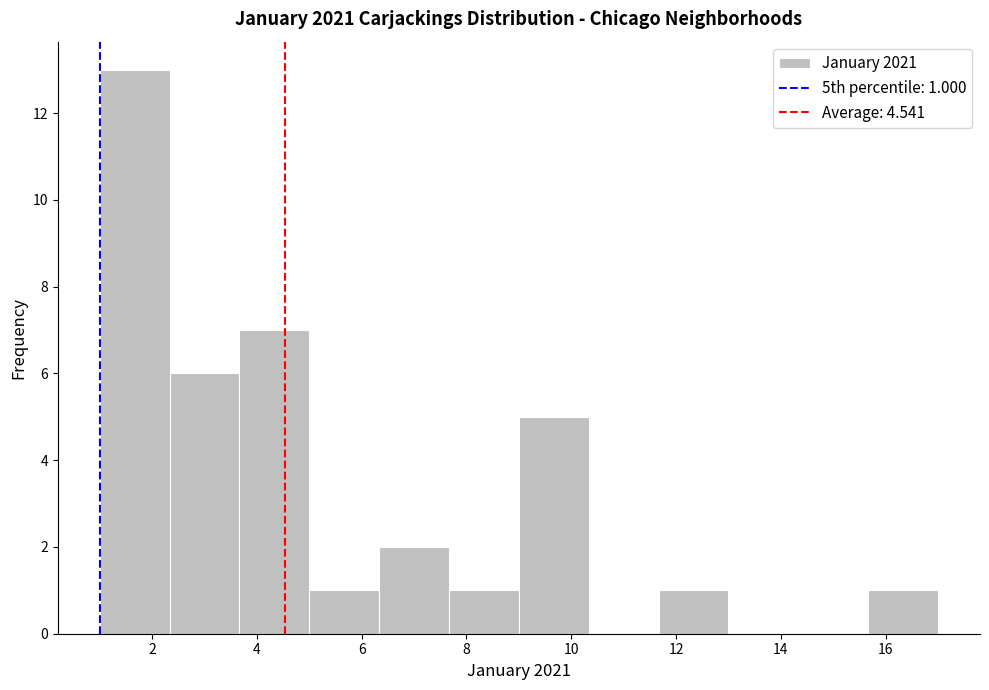

Which range on the x-axis has the tallest bar?

1.0 to 2.4